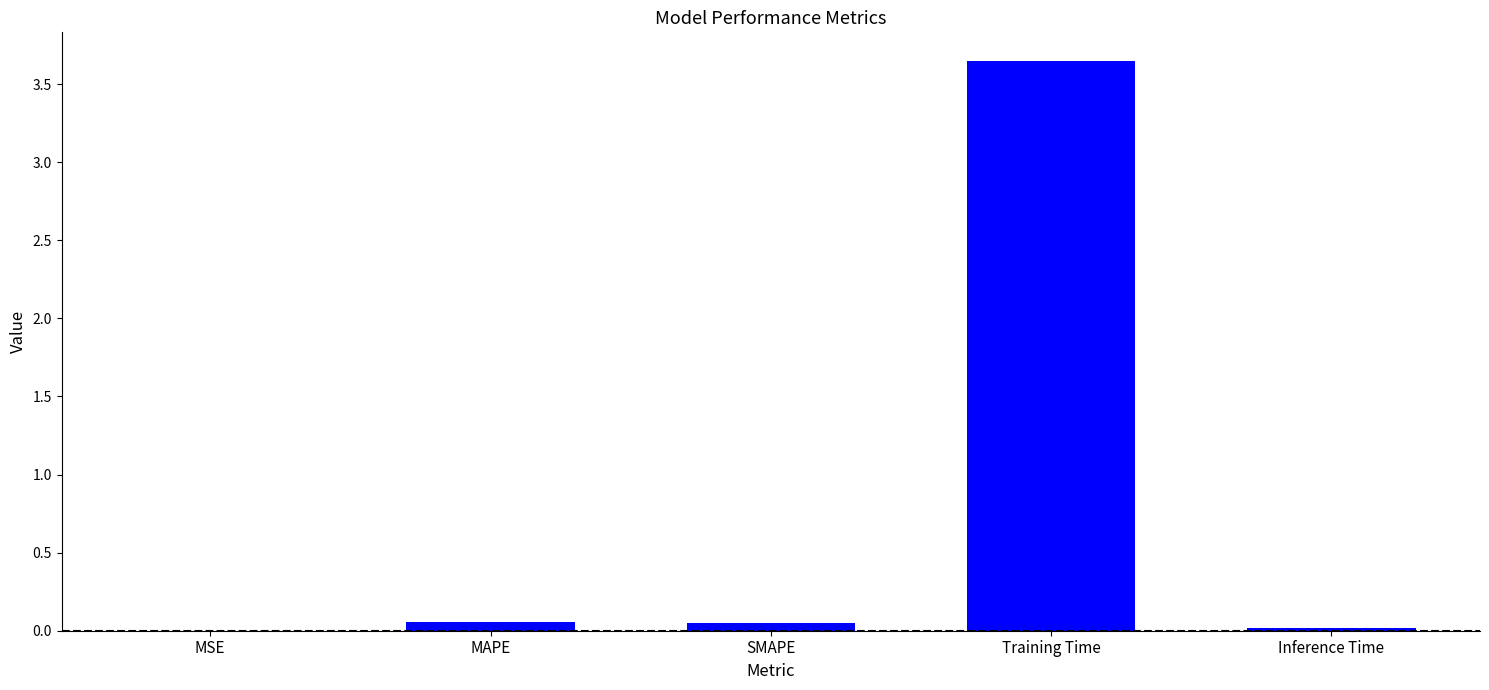

Which category has the highest value across all series?

Training Time